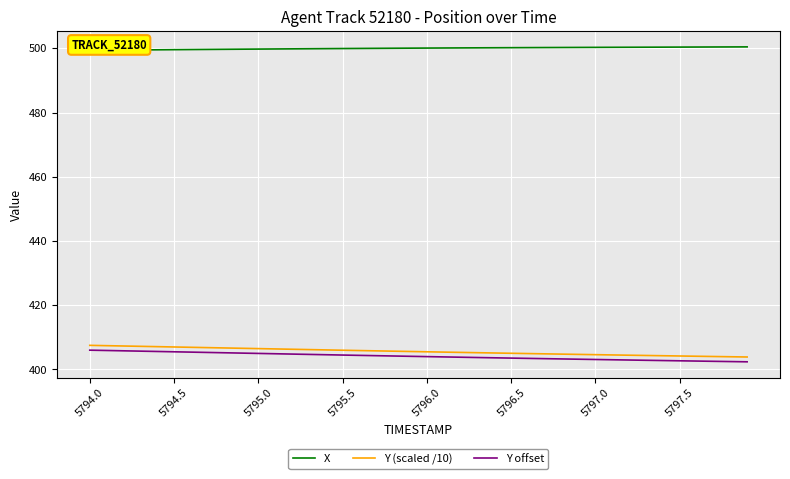

True or false: Y (scaled /10) has a value of 405.0 at 5796.5.

True